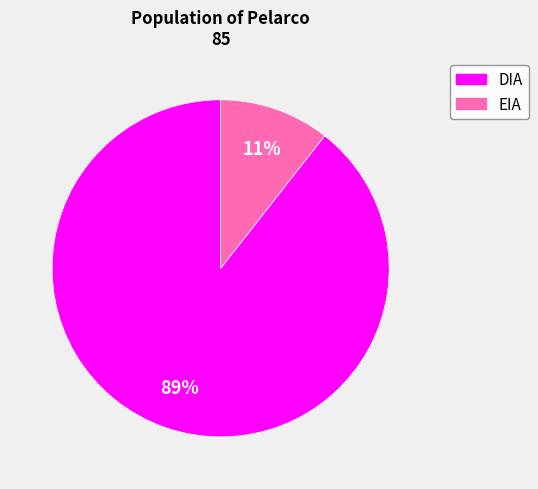

Is there any slice that represents more than half of the pie?

Yes